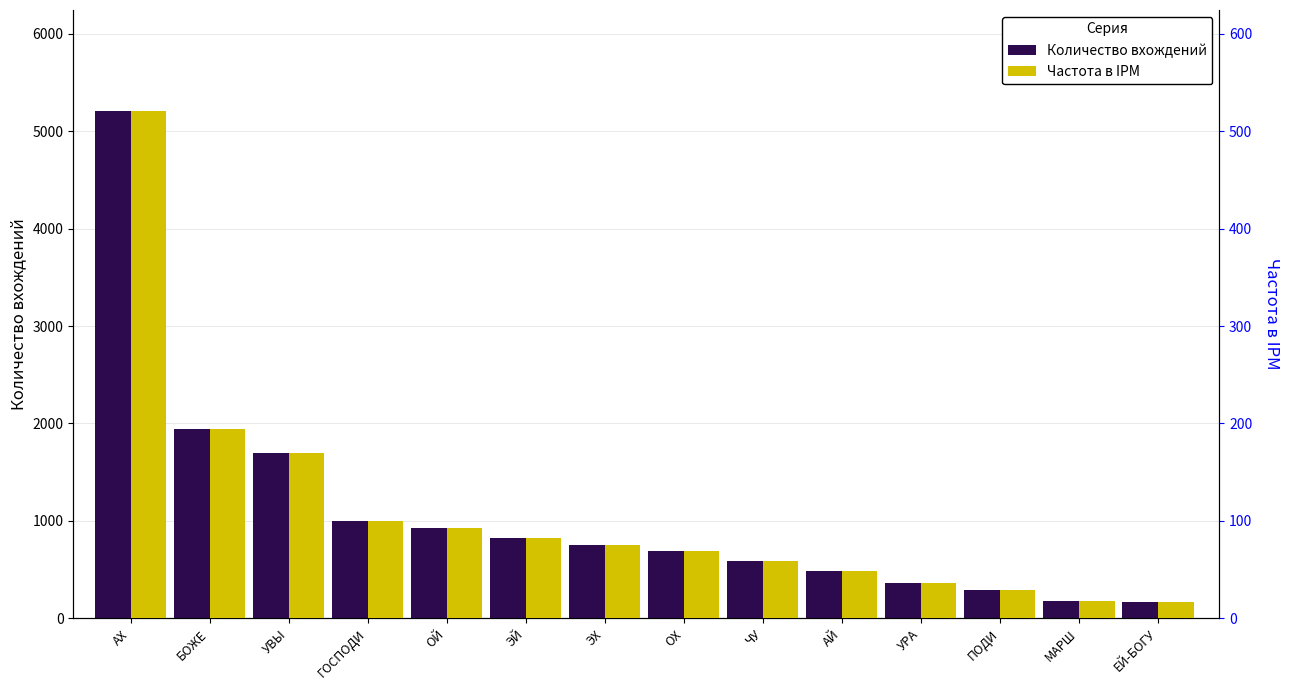

What is the difference between the Количество вхождений values at МАРШ and АХ?

5029.0